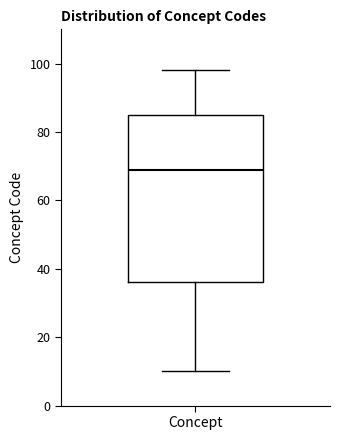

Where does the upper whisker of the box for Concept end on the y-axis? The values are not printed on the chart, so give them approximately, as read against the axis.

98